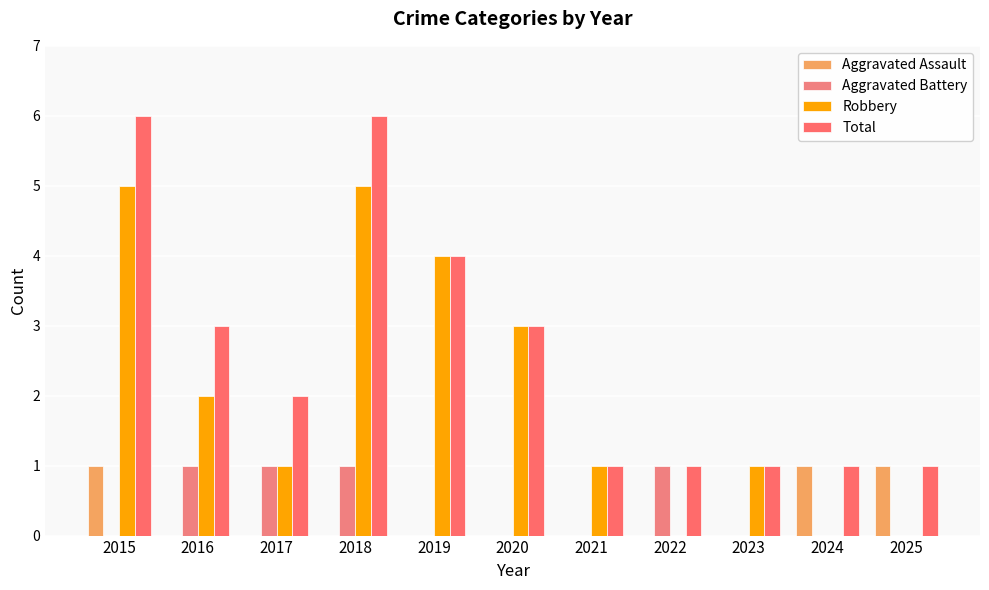

At which label does Aggravated Assault reach its minimum?

2016